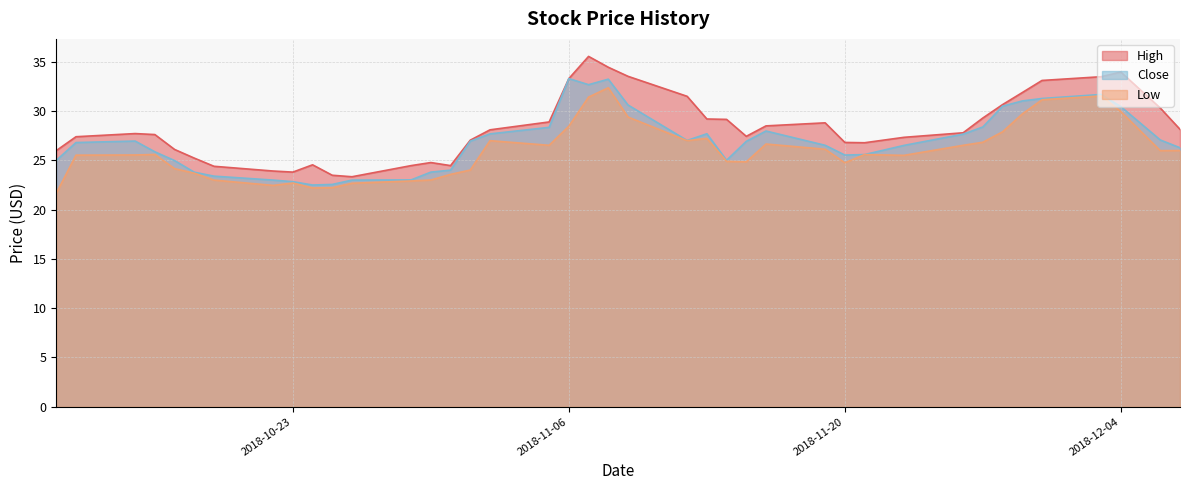

Between 2018-10-12 and 2018-11-07, which series saw the biggest shift?

High